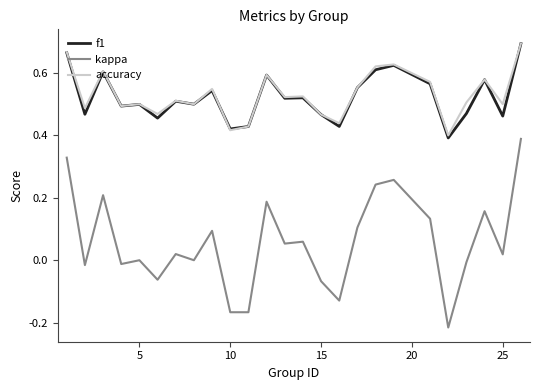

Which series has the largest range (max minus min)?

kappa